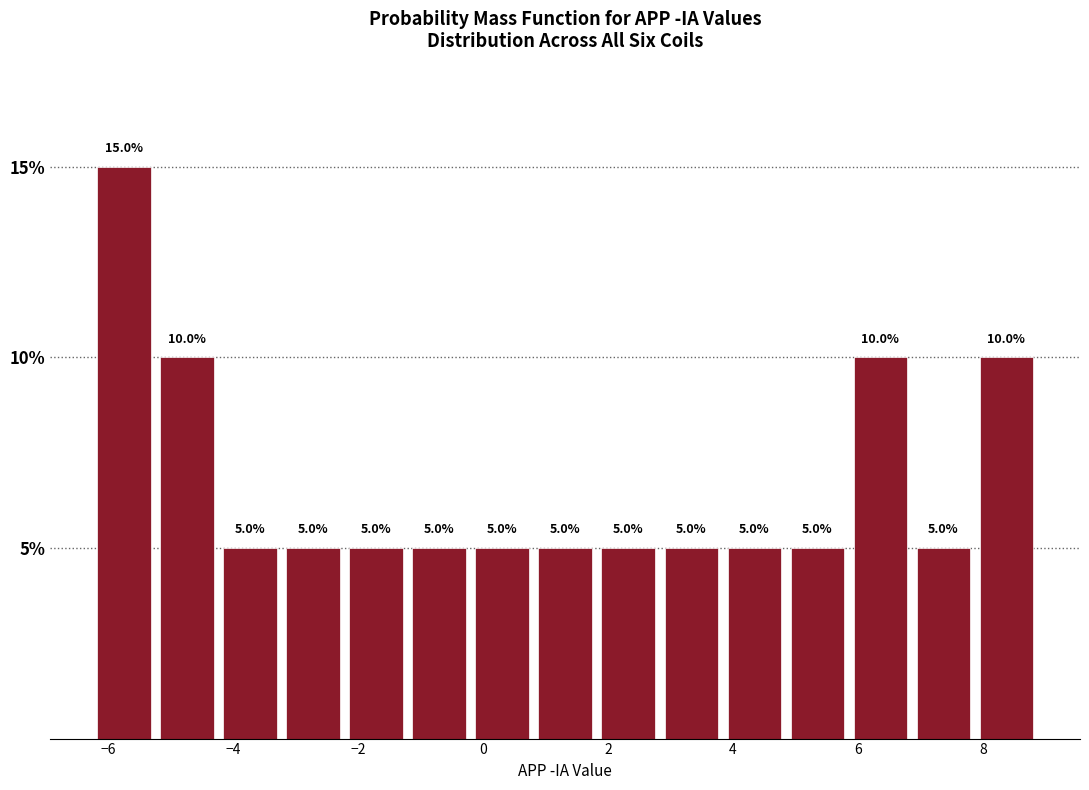

Reading left to right, transcribe this chart: for each bar, give the range it covers on the x-axis and its height. The bar edges are not printed on the chart, so give them approximately, as read against the axis.

-6.2 to -5.2: 15.0
-5.2 to -4.2: 10.0
-4.2 to -3.2: 5.0
-3.2 to -2.2: 5.0
-2.2 to -1.2: 5.0
-1.2 to -0.2: 5.0
-0.2 to 0.8: 5.0
0.8 to 1.8: 5.0
1.8 to 2.8: 5.0
2.8 to 3.8: 5.0
3.8 to 4.8: 5.0
4.8 to 5.8: 5.0
5.8 to 6.8: 10.0
6.8 to 7.8: 5.0
7.8 to 8.8: 10.0